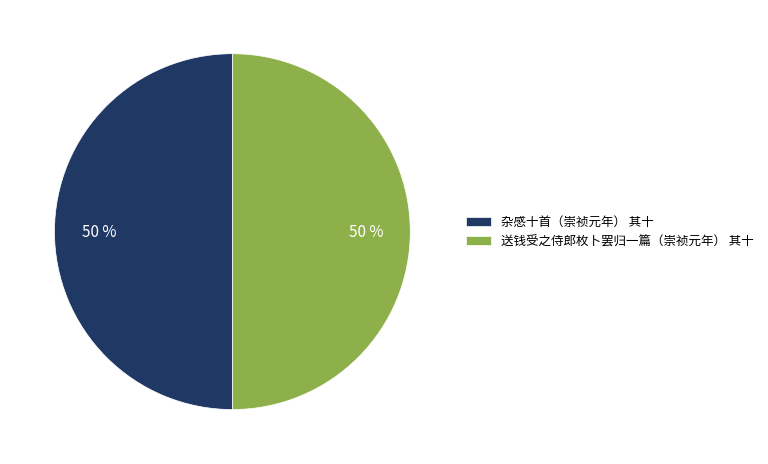

To the nearest percent, what is the combined percentage of 送钱受之侍郎枚卜罢归一篇（崇祯元年） 其十 and 杂感十首（崇祯元年） 其十?

100%